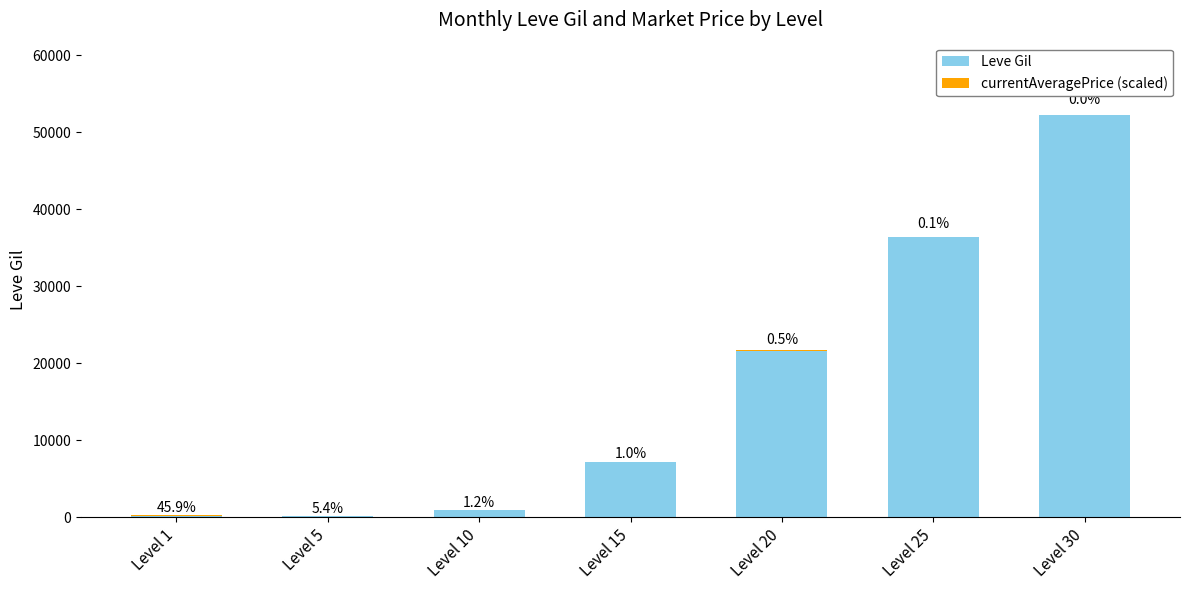

Does the chart contain stacked bars?

Yes